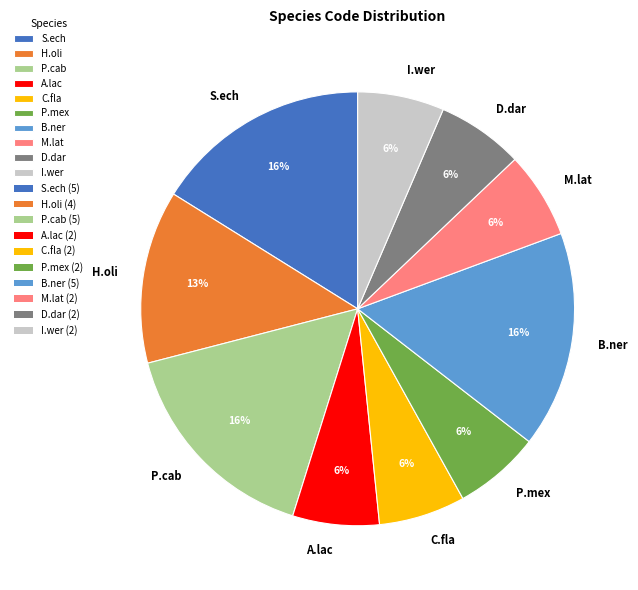

Is it true that M.lat is 1% of the pie?

False